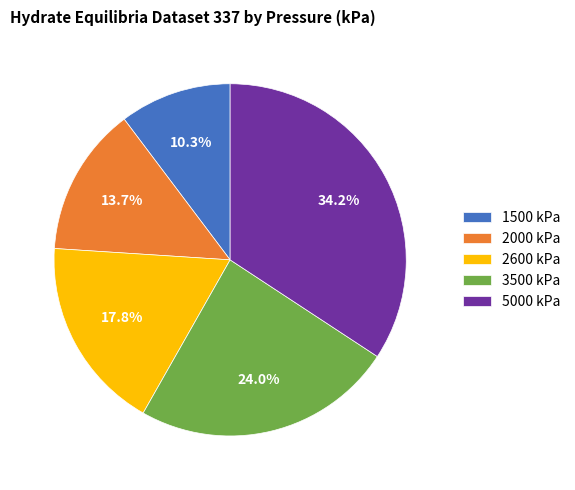

Which category has the biggest portion of the pie?

5000